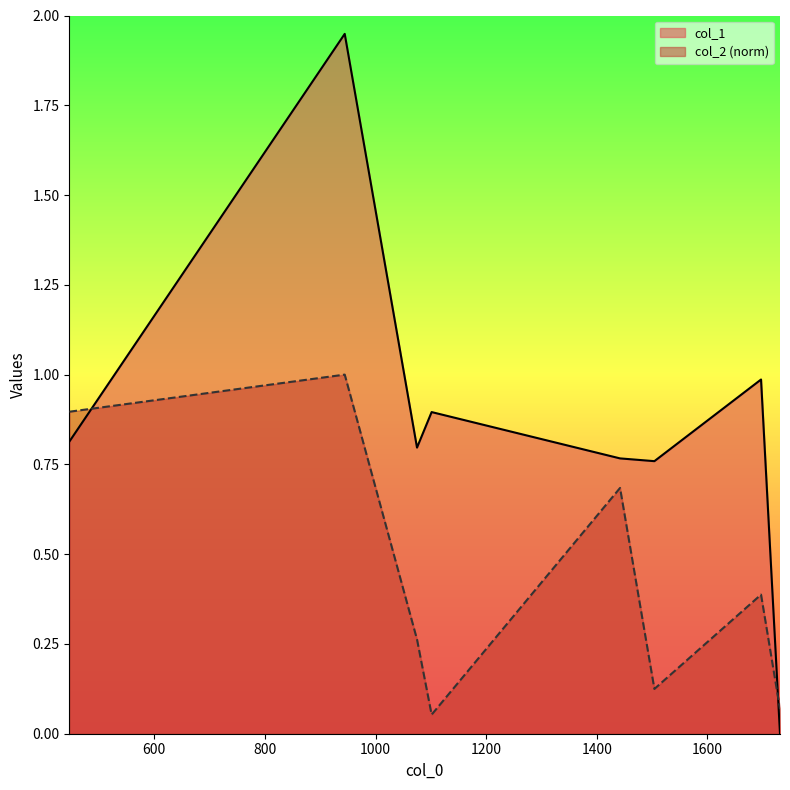

How many interior local valleys does the col_1 series have?

2